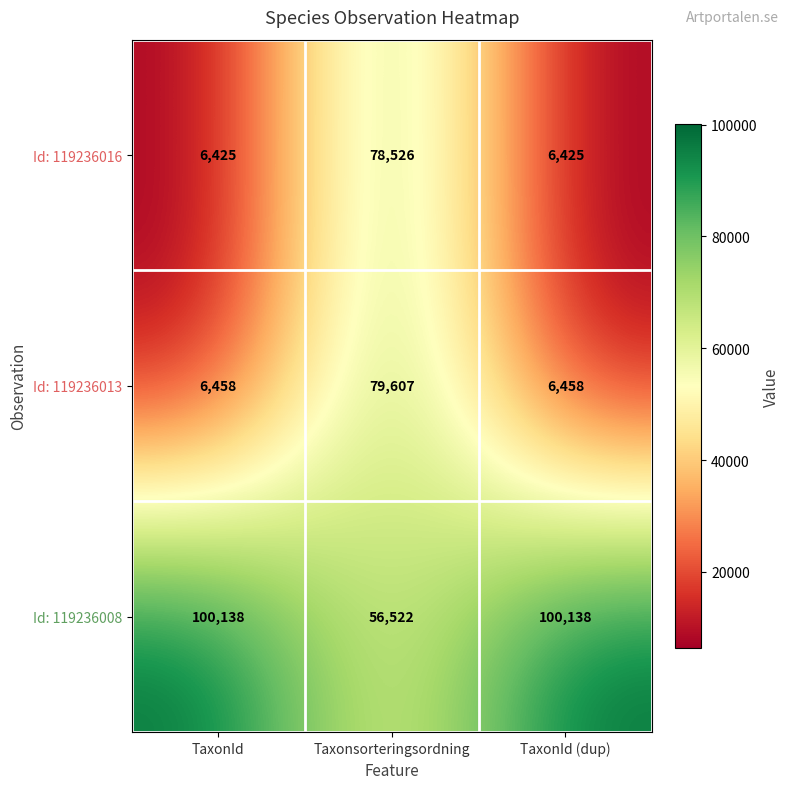

At which category is the sum across all series the highest?

Taxonsorteringsordning